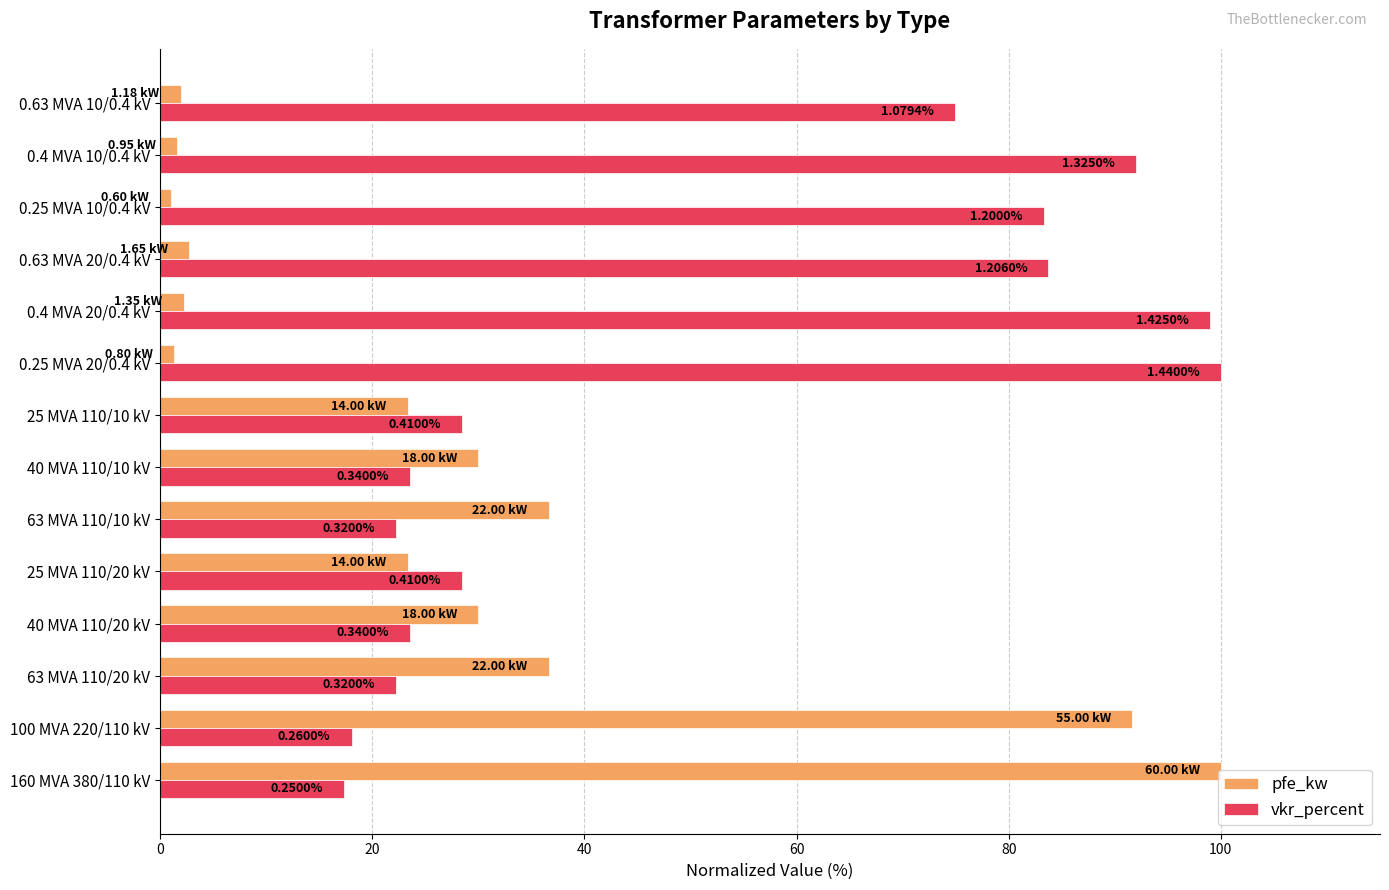

What are all the series names shown in the legend?

pfe_kw, vkr_percent